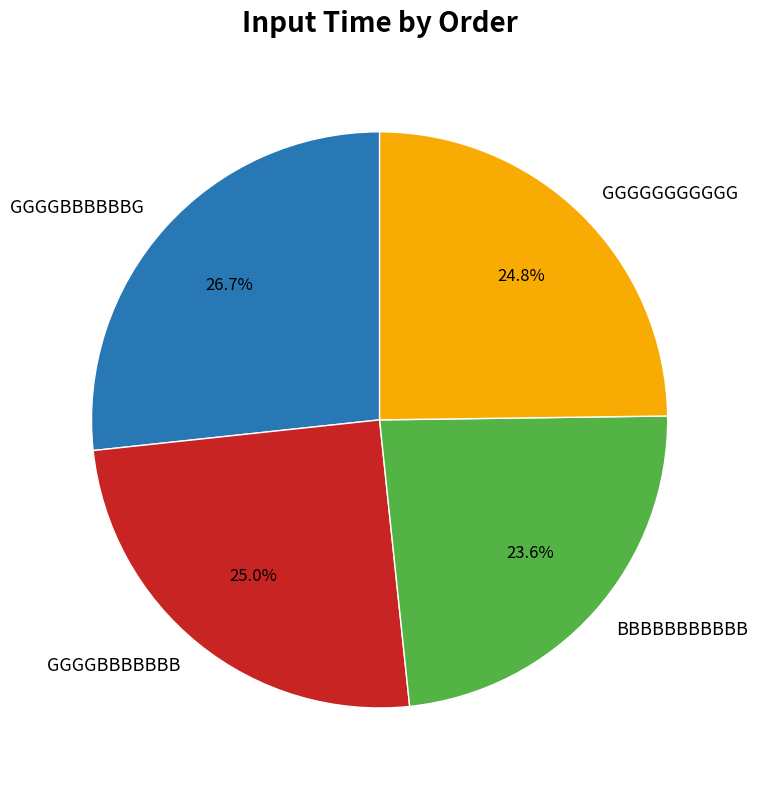

To the nearest percent, what is the average slice percentage?

25%